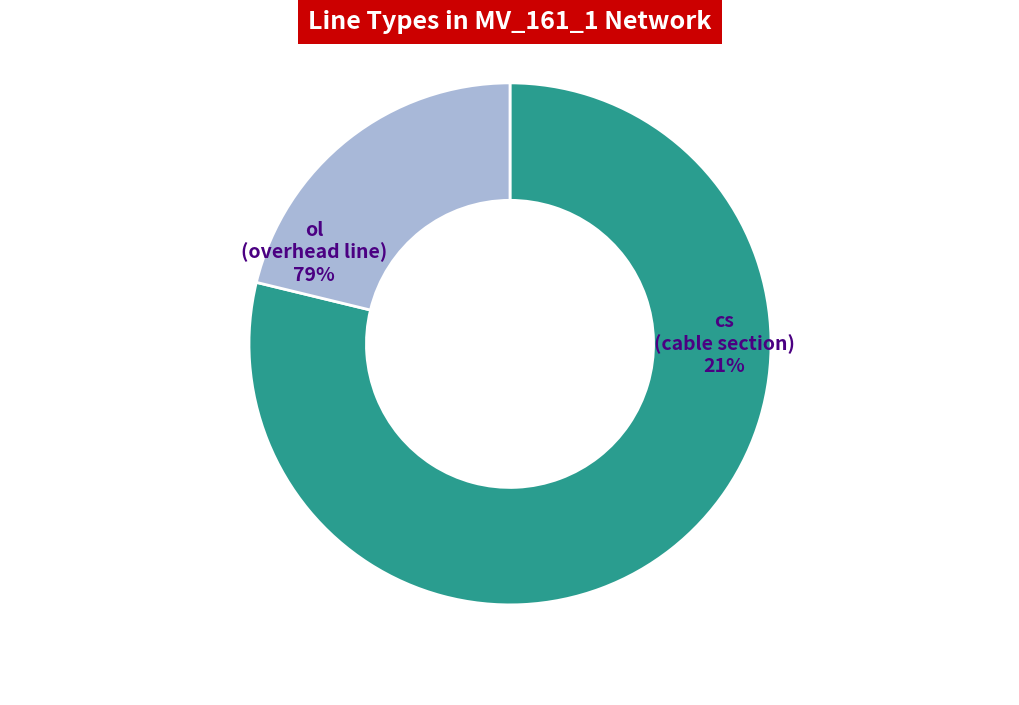

What is the total percentage of cs and ol?

100.0%